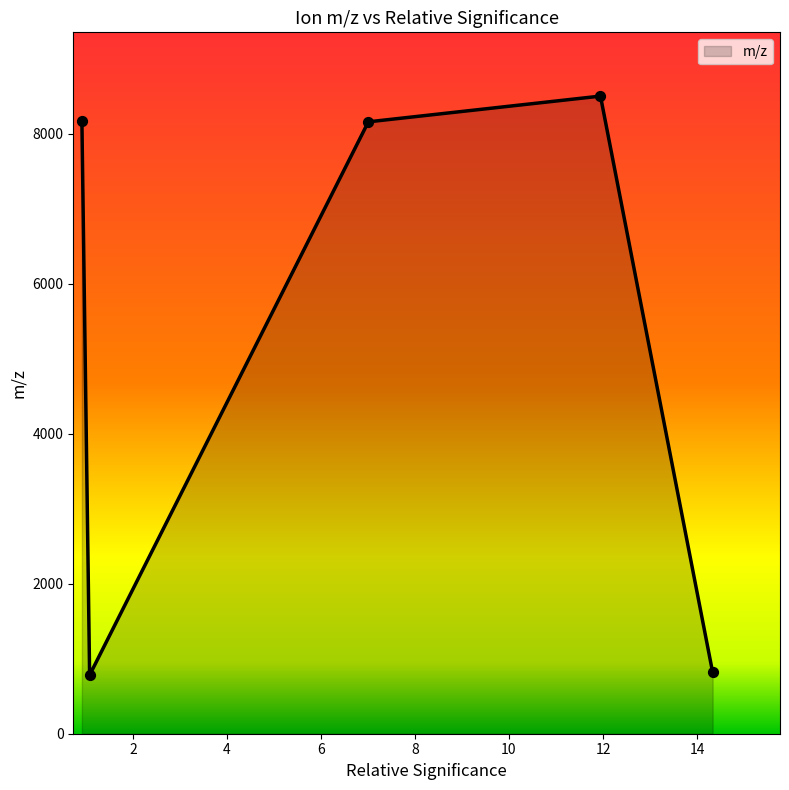

What is the smallest value displayed?

781.5